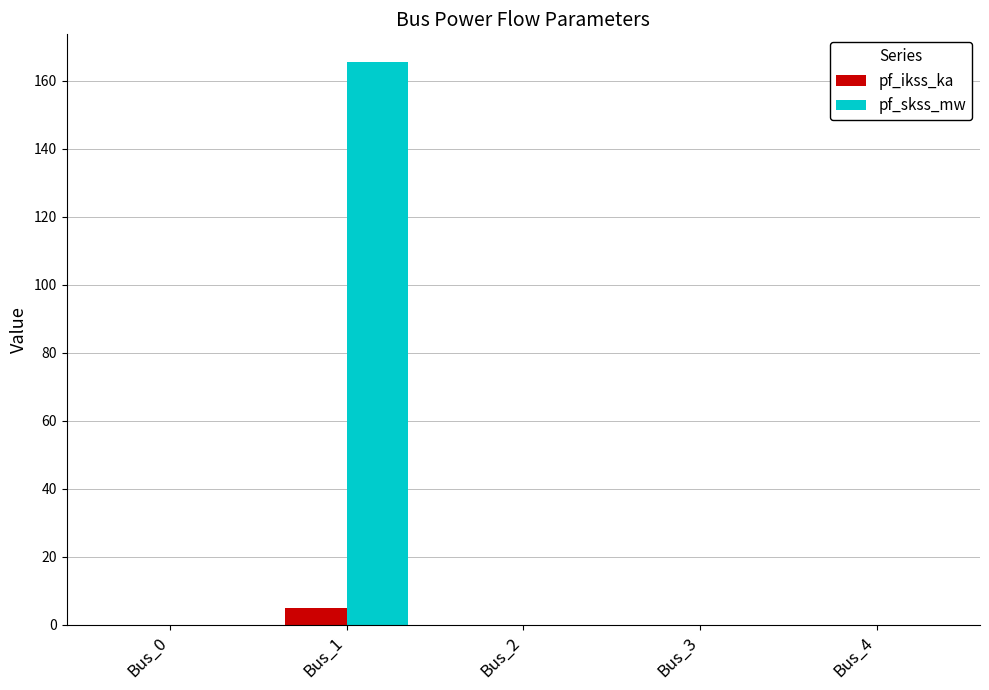

Which series has the widest spread of values?

pf_skss_mw